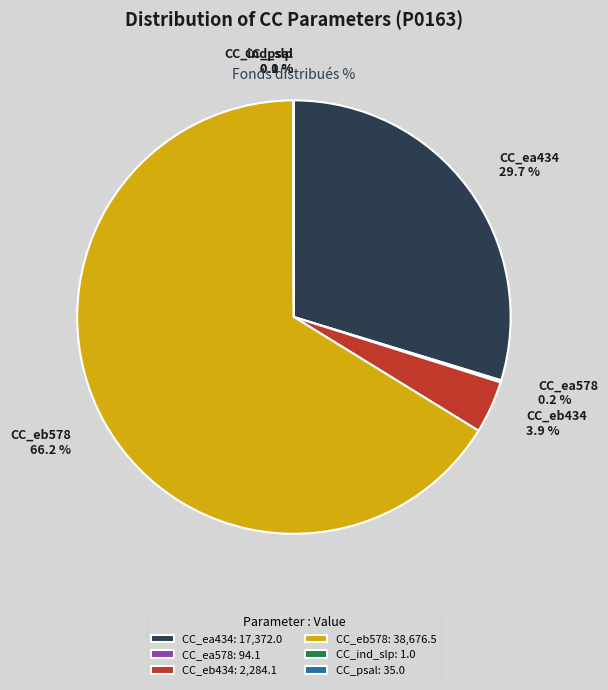

Does any single category account for the majority?

Yes